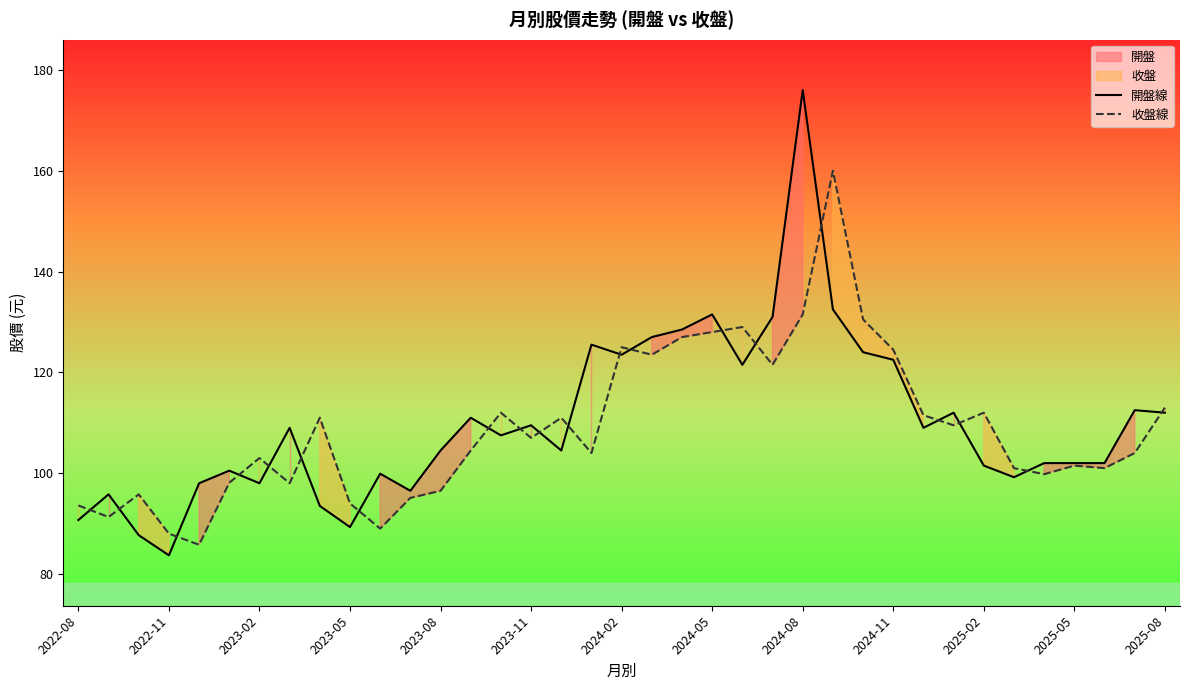

How many categories are shown in the chart?

37